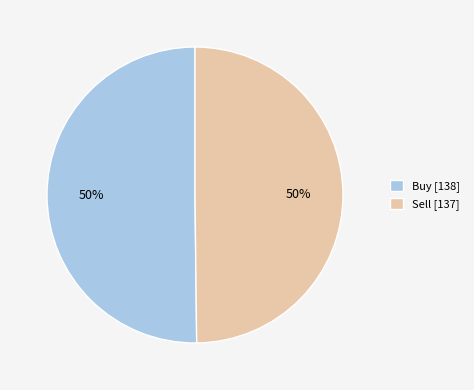

True or false: Sell accounts for 50% of the total.

True